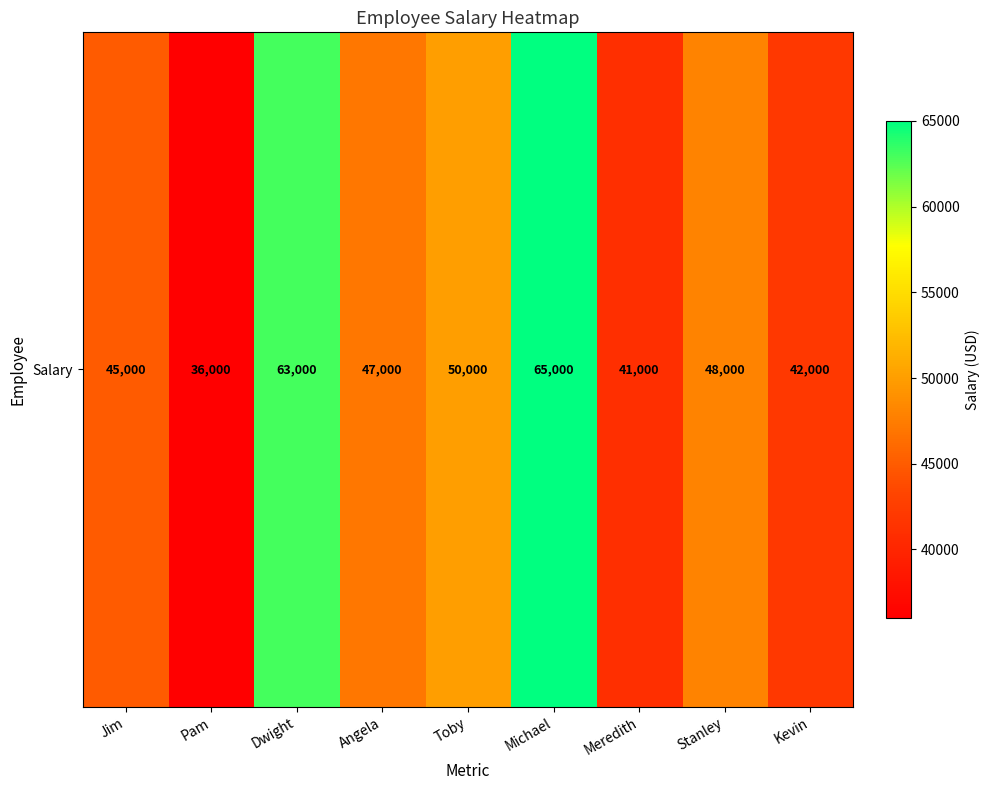

The chart shows a value of 47000 at Angela. True or false?

True